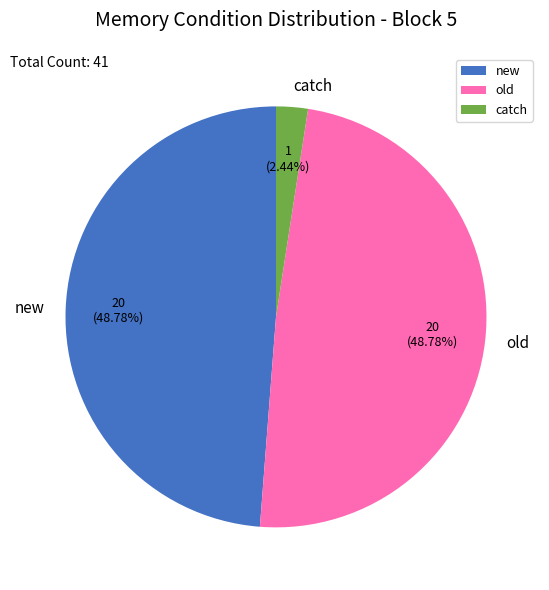

Between new and catch, which is larger?

new